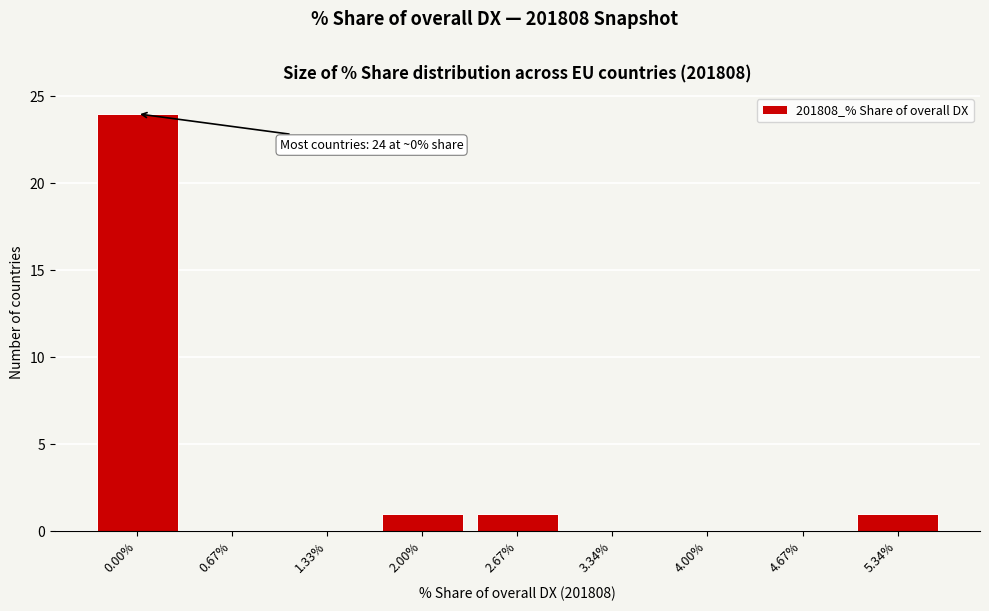

Reading left to right, what are all the values shown in this chart?

0.00%=24	0.67%=0	1.33%=0	2.00%=1	2.67%=1	3.34%=0	4.00%=0	4.67%=0	5.34%=1